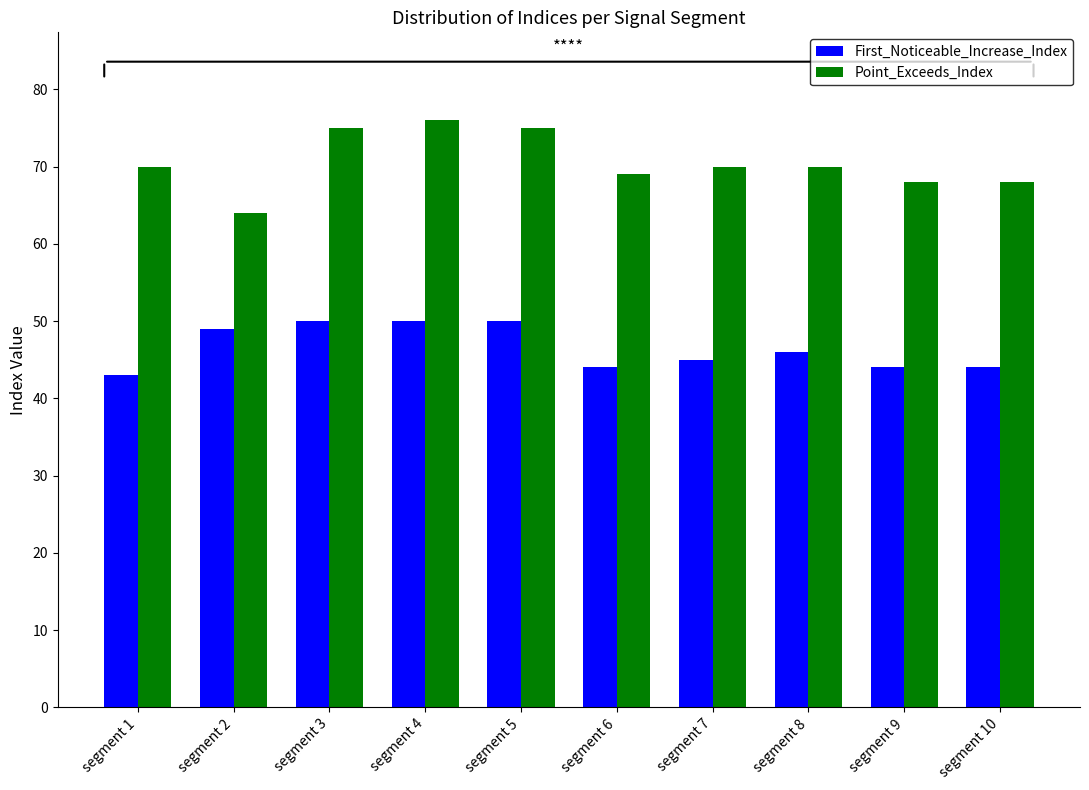

Which series has the widest spread of values?

Point_Exceeds_Index